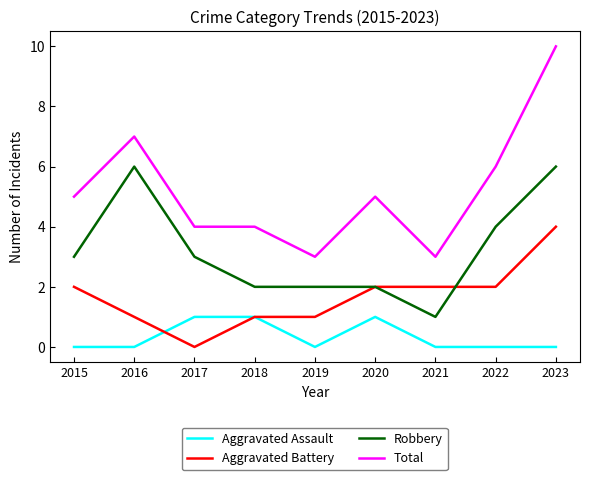

What is the average value of the Aggravated Battery series?

2